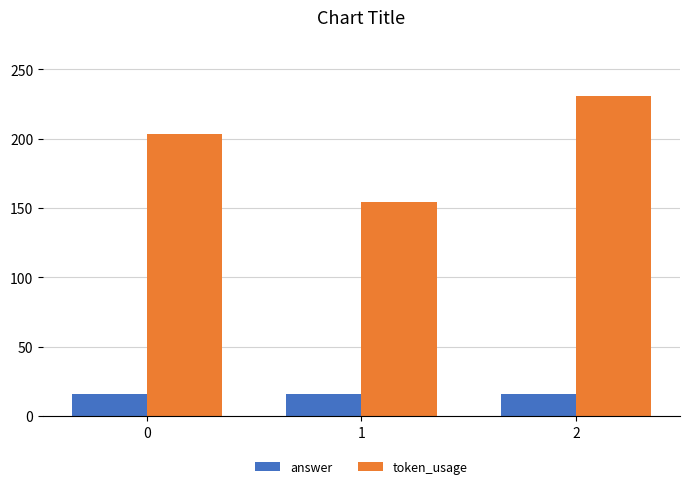

Does the chart contain stacked bars?

No